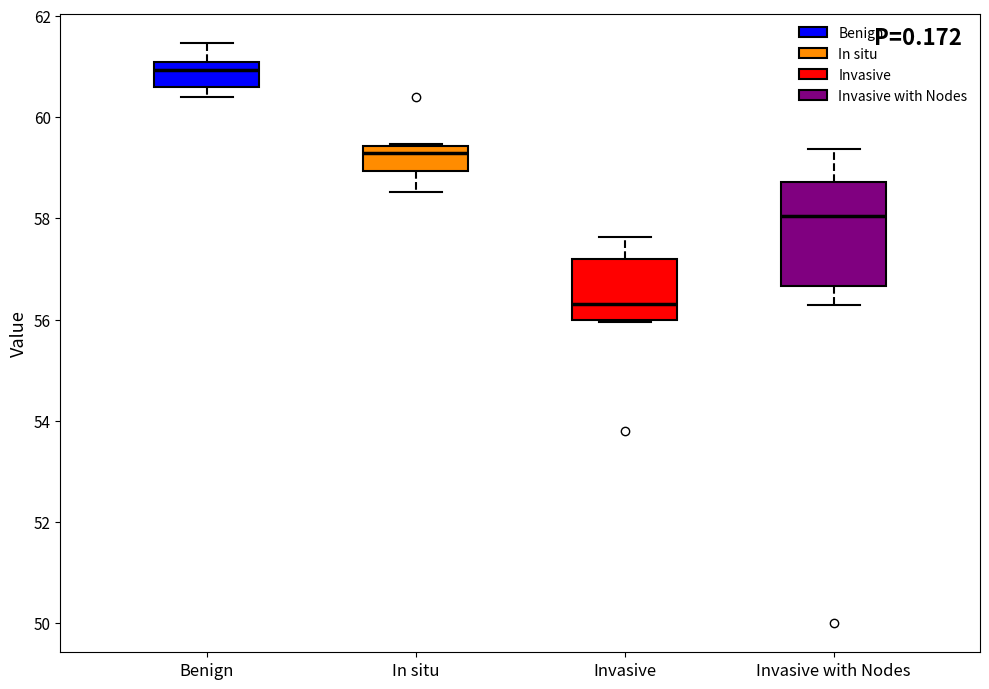

Reading left to right, transcribe this box plot: for each box, give where its median line is, the range the box spans, and where its two whiskers end, as read against the y-axis. The values are not printed on the chart, so give them approximately, as read against the axis.

Benign: median 61.0 (just below the box's upper edge), box 60.6 to 61.0, whiskers 60.4 to 61.4
In situ: median 59.2, box 59.0 to 59.4, whiskers 58.6 to 59.4
Invasive: median 56.4, box 56.0 to 57.2, whiskers 56.0 to 57.6
Invasive with Nodes: median 58.0, box 56.6 to 58.8, whiskers 56.2 to 59.4